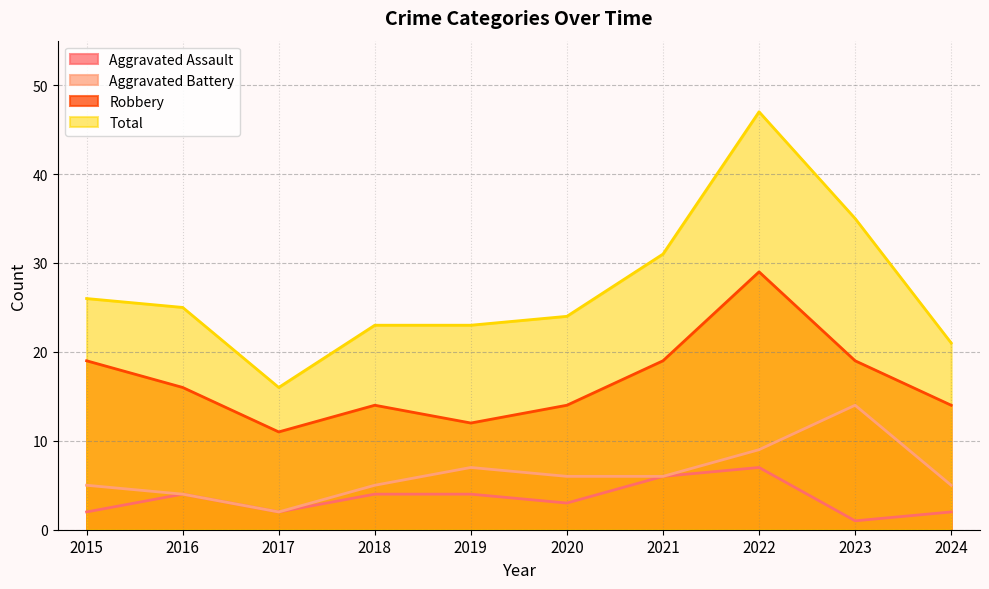

Where is the first local minimum for Total?

2017